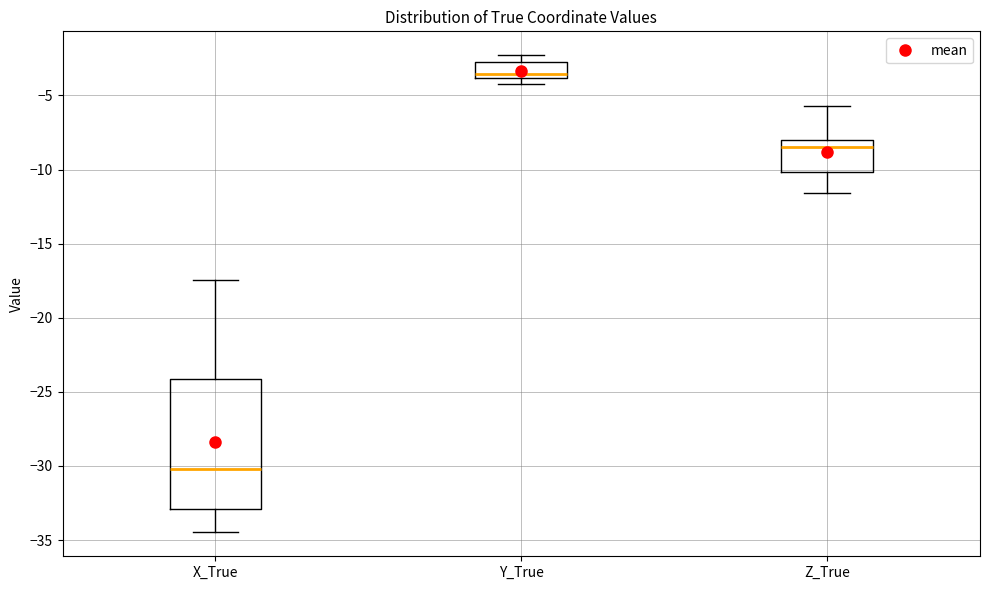

Reading left to right, read every box against the y-axis: the position of its median line, the range the box covers, and the ends of its whiskers. The values are not printed on the chart, so give them approximately, as read against the axis.

X_True: median -30.0, box -33.0 to -24.0, whiskers -34.5 to -17.5
Y_True: median -3.5, box -4.0 to -2.5, whiskers -4.0 (just below the box's lower edge) to -2.5 (just above the box's upper edge)
Z_True: median -8.5, box -10.0 to -8.0, whiskers -11.5 to -5.5